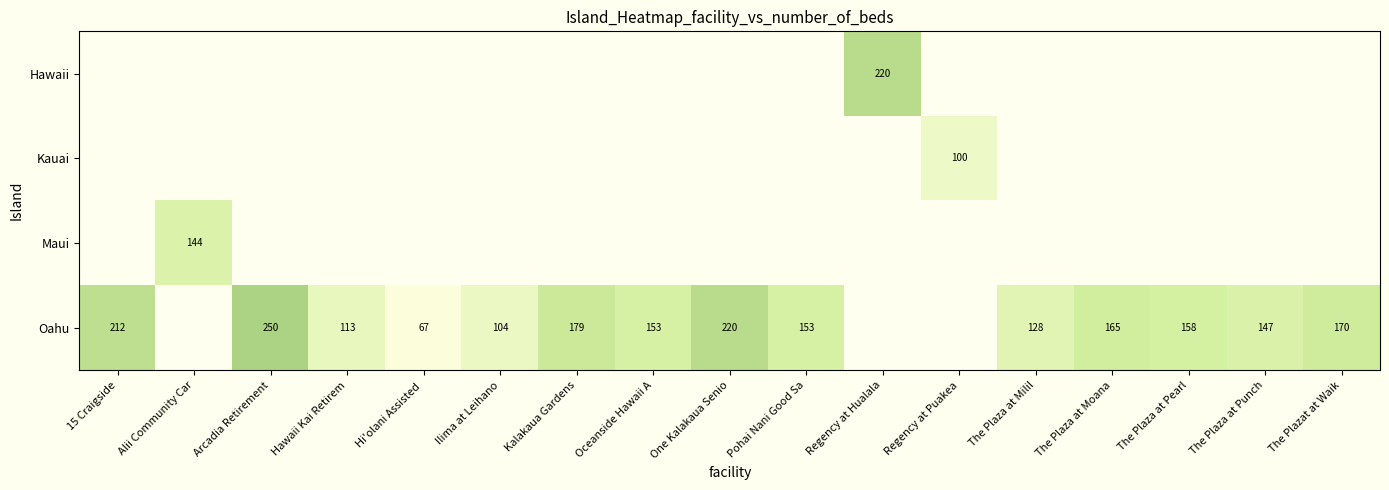

True or false: Oahu has a value of 128 at The Plaza at Milil.

True